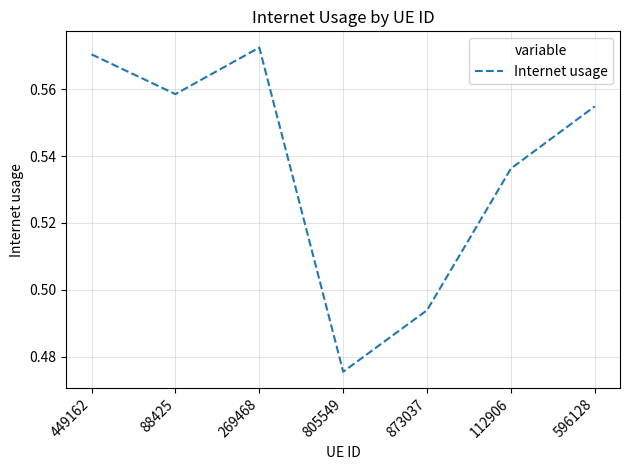

Rank the categories by value from highest to lowest.

269468, 449162, 88425, 596128, 112906, 873037, 805549